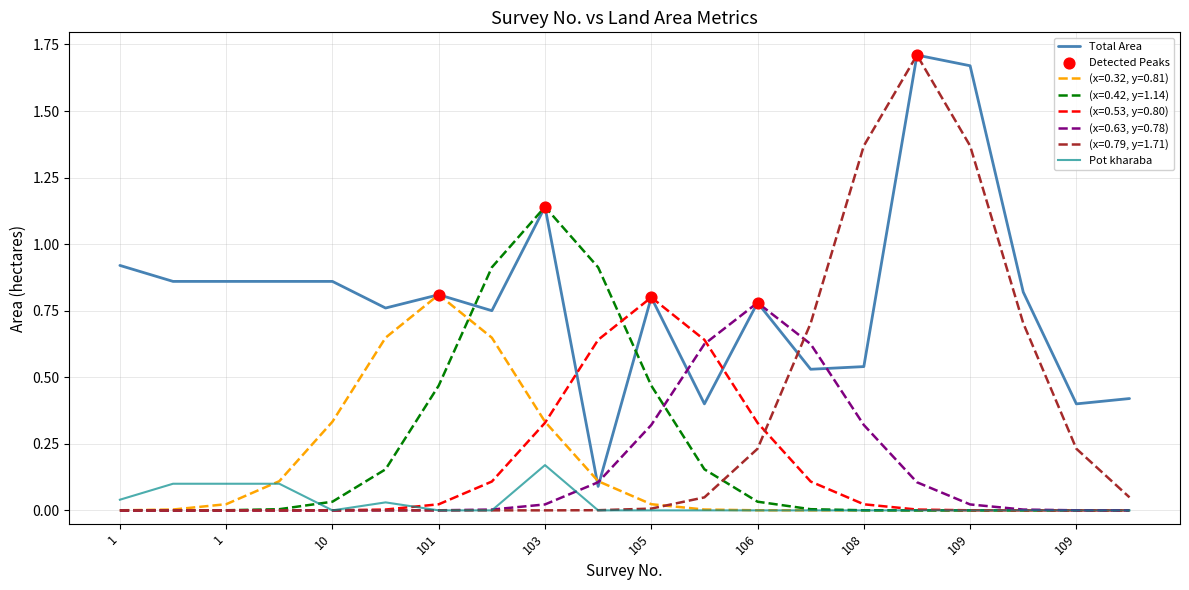

Which series has the largest total across all categories?

Total Area